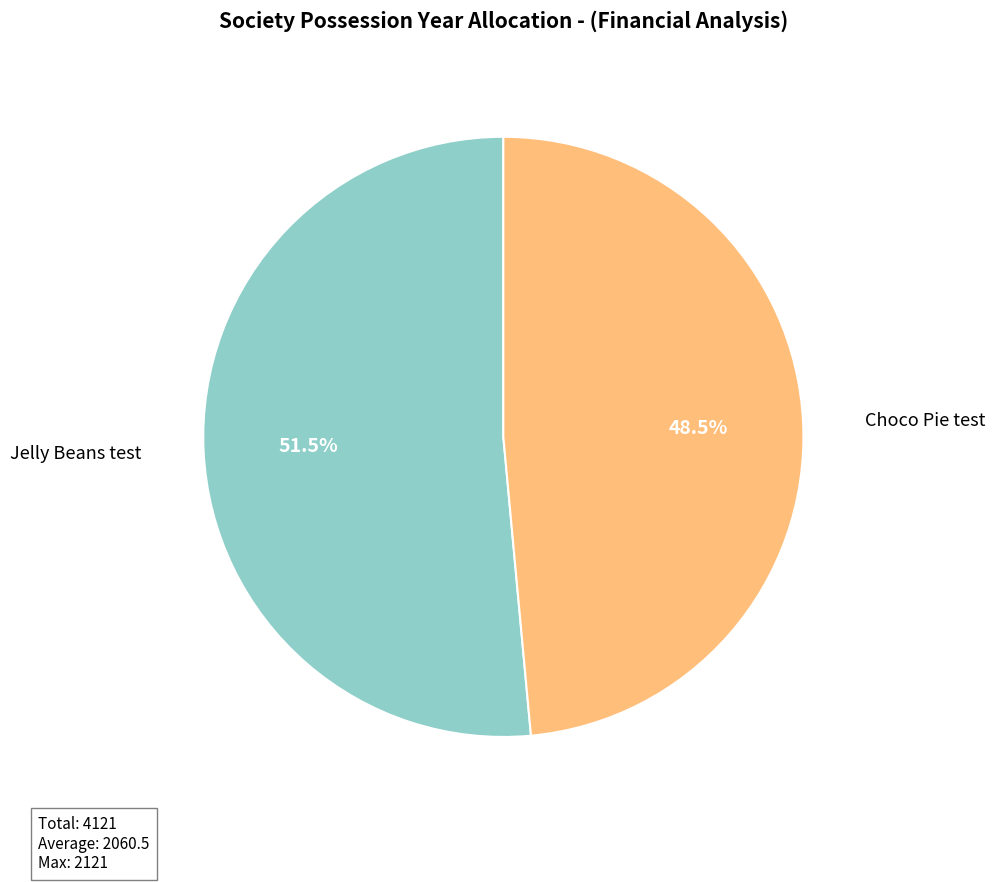

Count the number of slices in the pie.

2